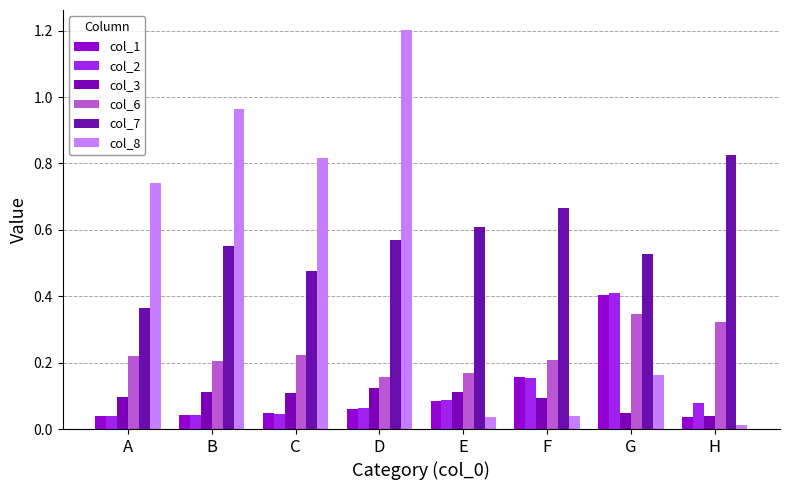

Which series changed the most between D and E?

col_8